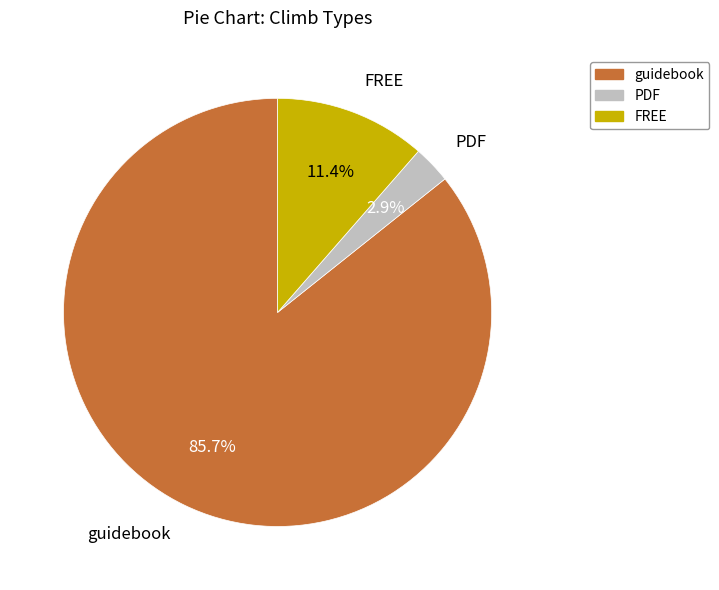

Approximately how many times larger is the value at guidebook compared to FREE?

7.5